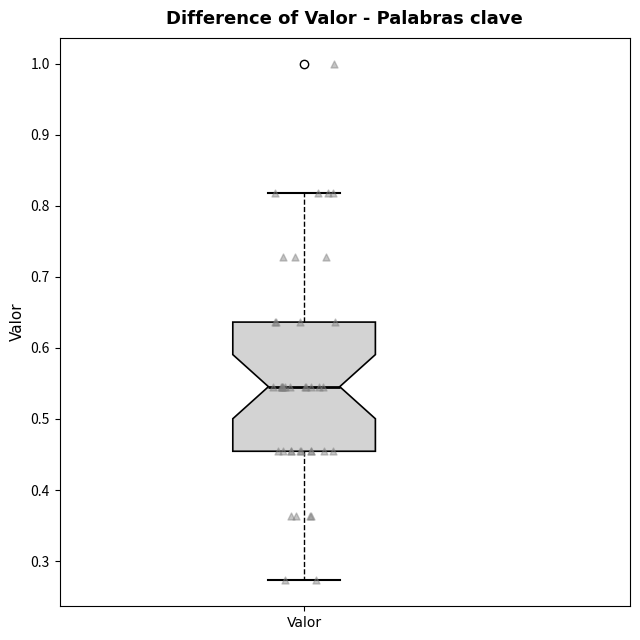

Transcribe this box plot: give where the median line is, the range the box spans, and where the two whiskers end, as read against the y-axis. The values are not printed on the chart, so give them approximately, as read against the axis.

median 0.55, box 0.45 to 0.64, whiskers 0.27 to 0.82